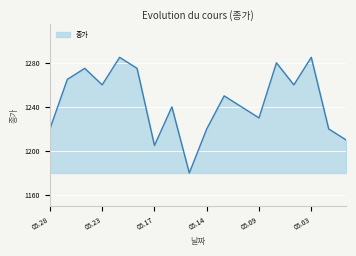

What is the maximum value shown in the chart?

1285